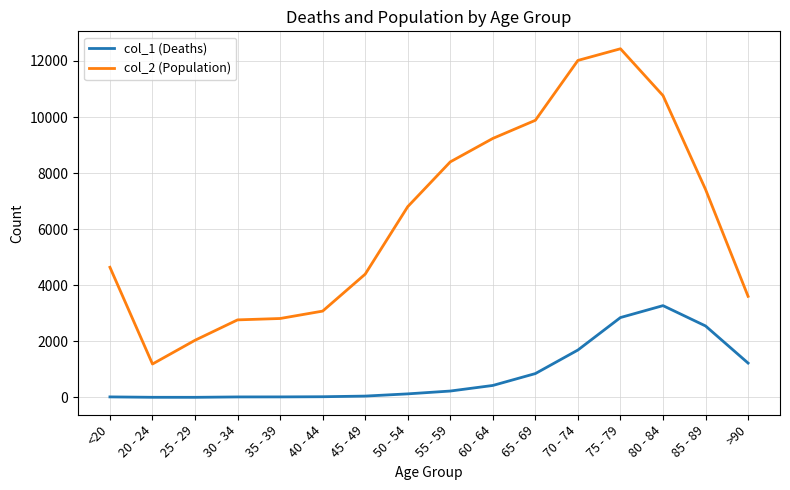

True or false: col_2 (Population) and col_1 (Deaths) intersect in this chart.

False